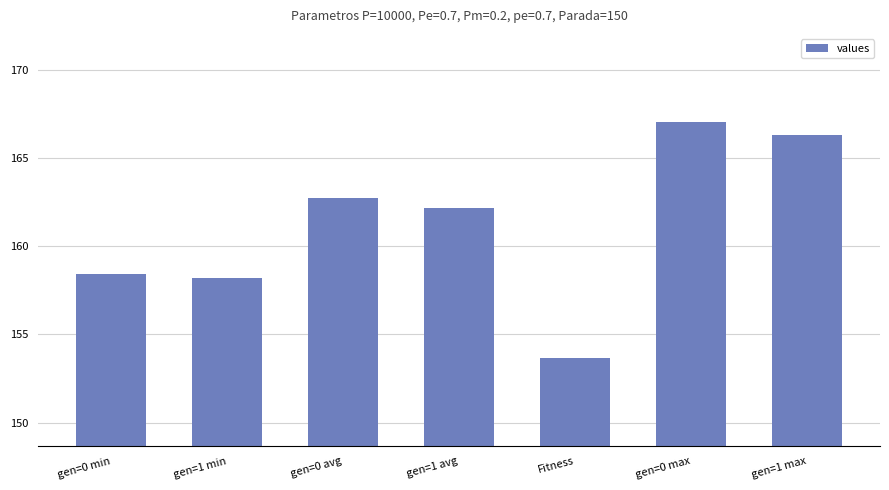

What is the difference between the values at gen=0 avg and gen=0 min?

4.3